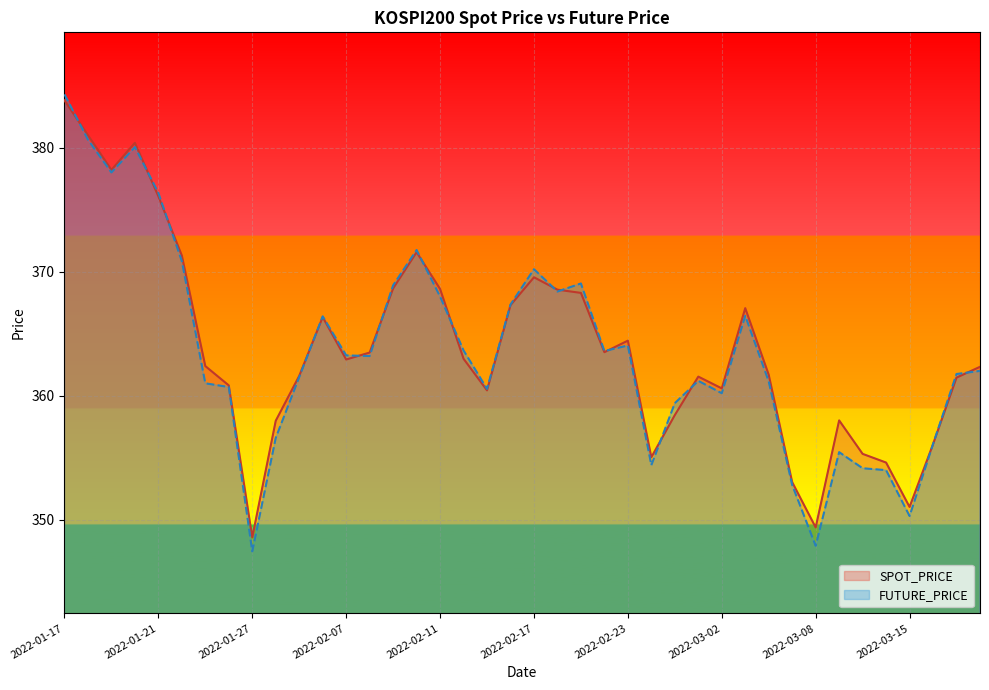

Is the value of FUTURE_PRICE at 39 greater than the value of SPOT_PRICE at 38?

Yes